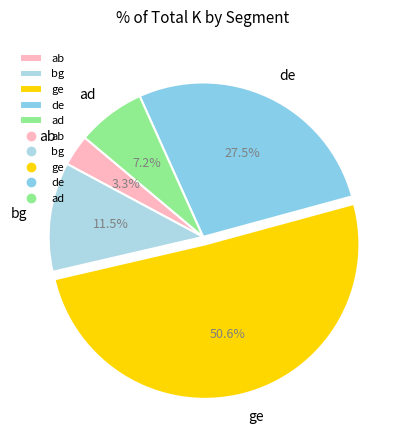

Rank the categories by value from lowest to highest.

ab, ad, bg, de, ge